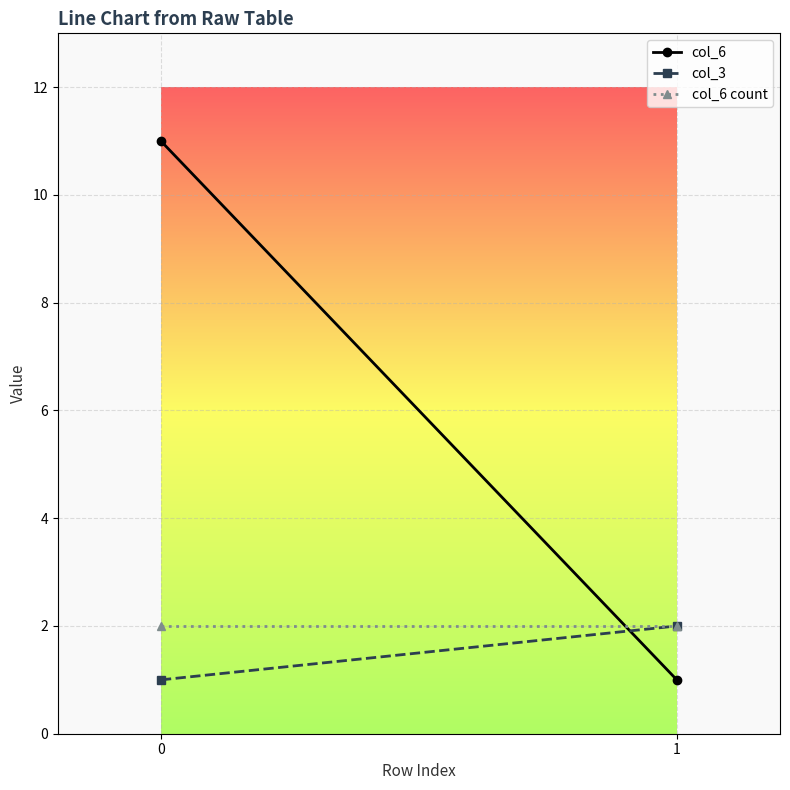

Reading left to right, extract all data points from this chart.

col_6: 0=11	1=1
col_3: 0=1	1=2
col_6 count: 0=2	1=2